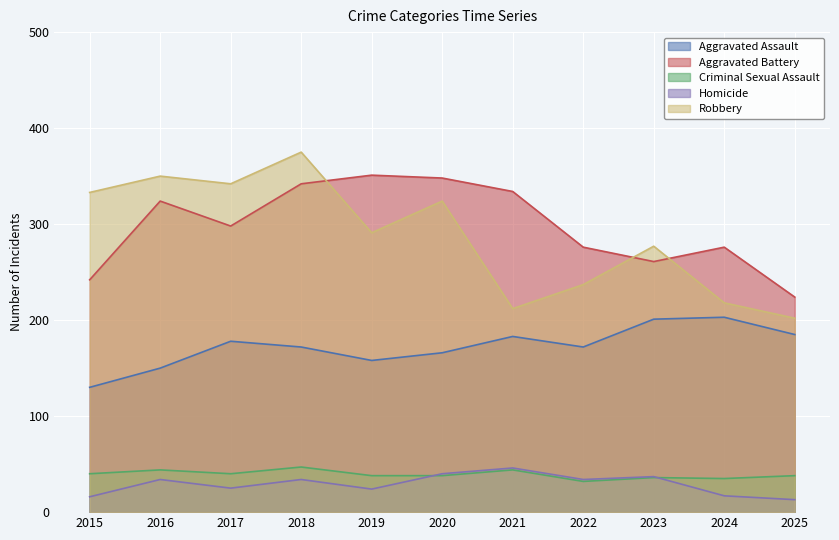

At which category does Robbery reach its first local valley?

2017